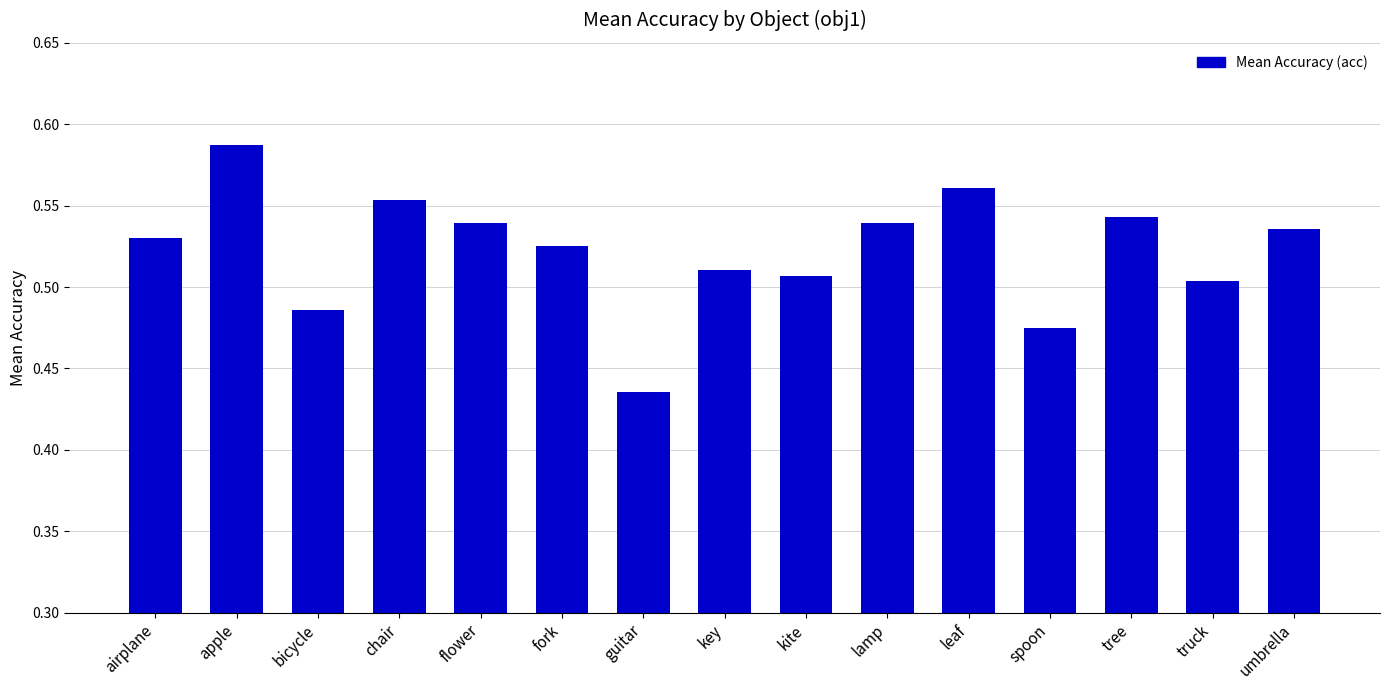

The value at flower is 1.0. True or false?

False